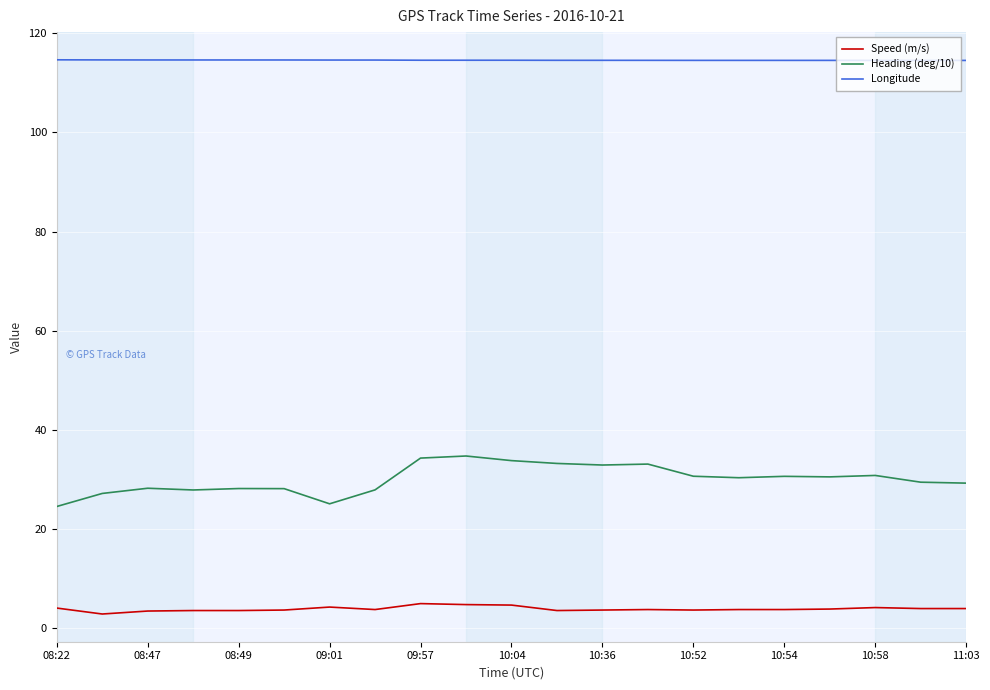

List the series in order of their overall mean, lowest first.

Speed (m/s), Heading (deg/10), Longitude